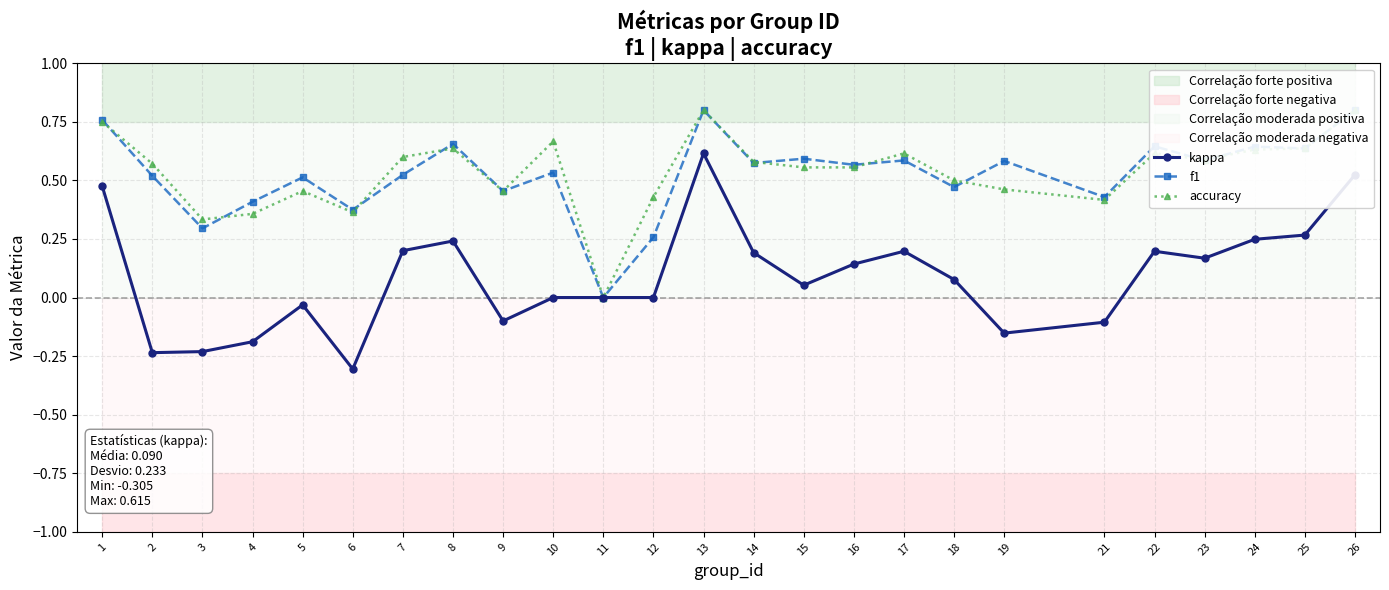

Which series ends up on top after the final intersection of accuracy and f1?

f1